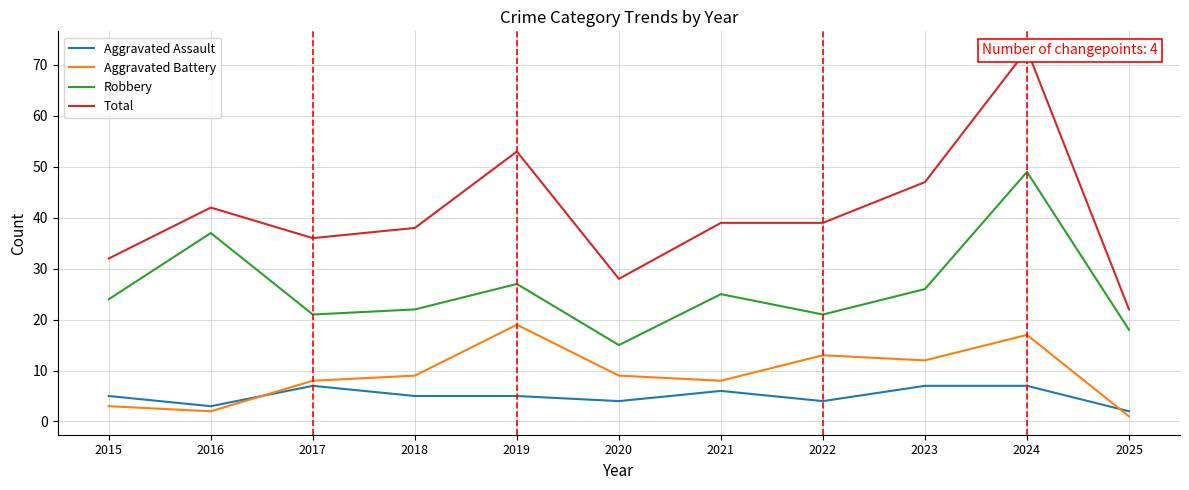

How many data points in Aggravated Battery are less than 9?

5